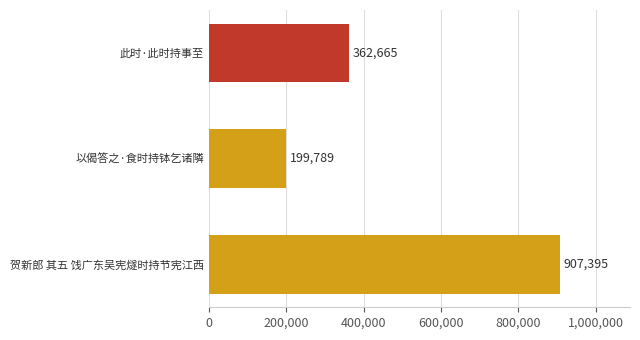

Which label corresponds to the largest value in the chart?

贺新郎 其五 饯广东吴宪燧时持节宪江西